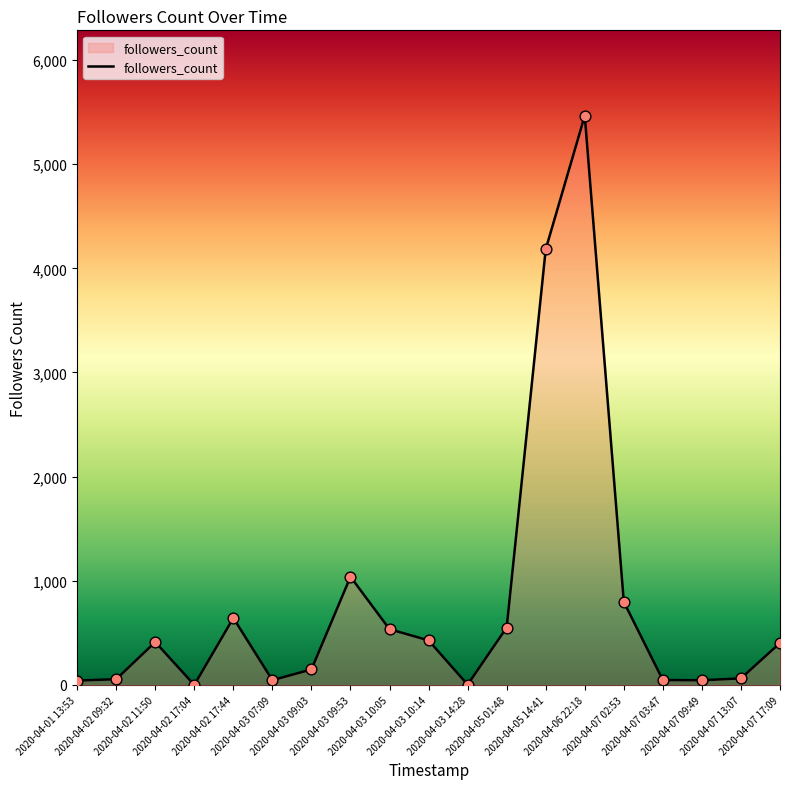

Between 2020-04-07 13:07 and 2020-04-02 11:50, which is larger?

2020-04-02 11:50